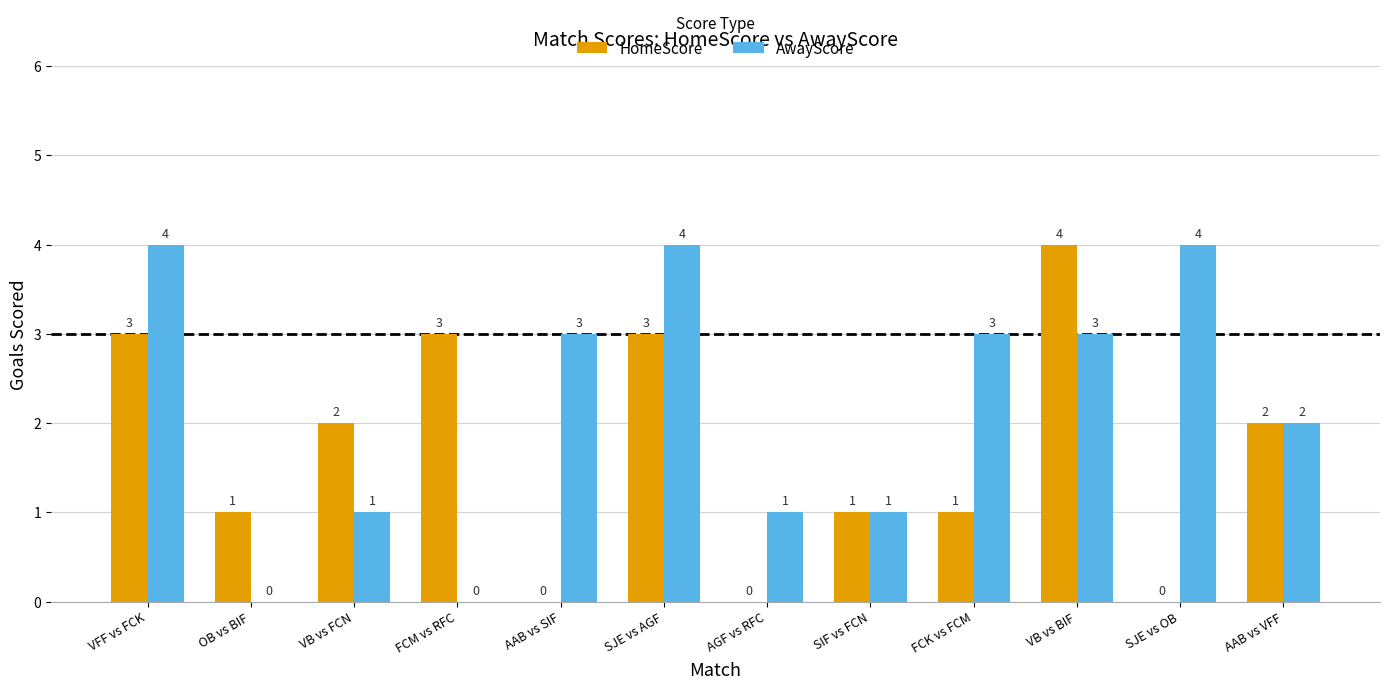

Is it true that HomeScore equals 3 at FCM vs RFC?

True